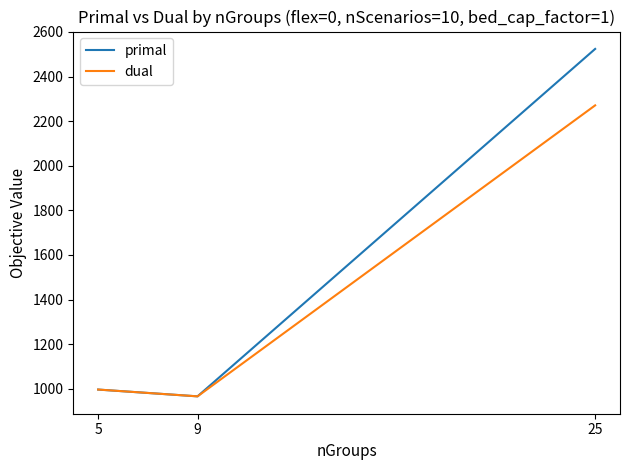

The value of dual at 9 is 1527.0. True or false?

False